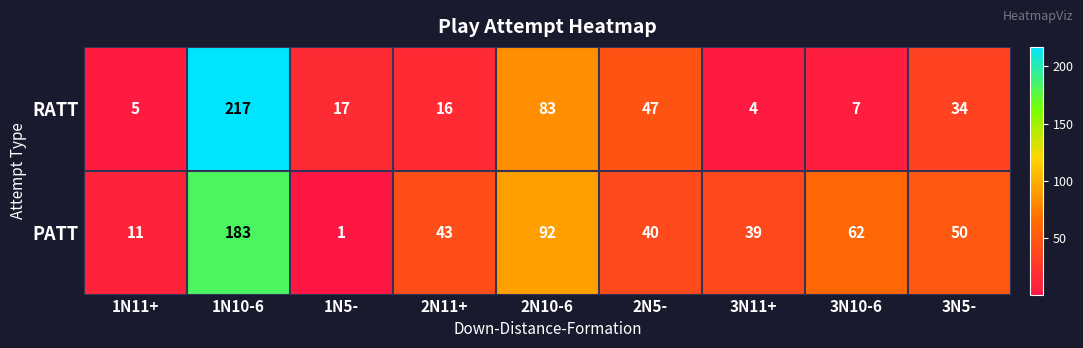

What is the difference between the second highest and minimum values in the RATT series?

79